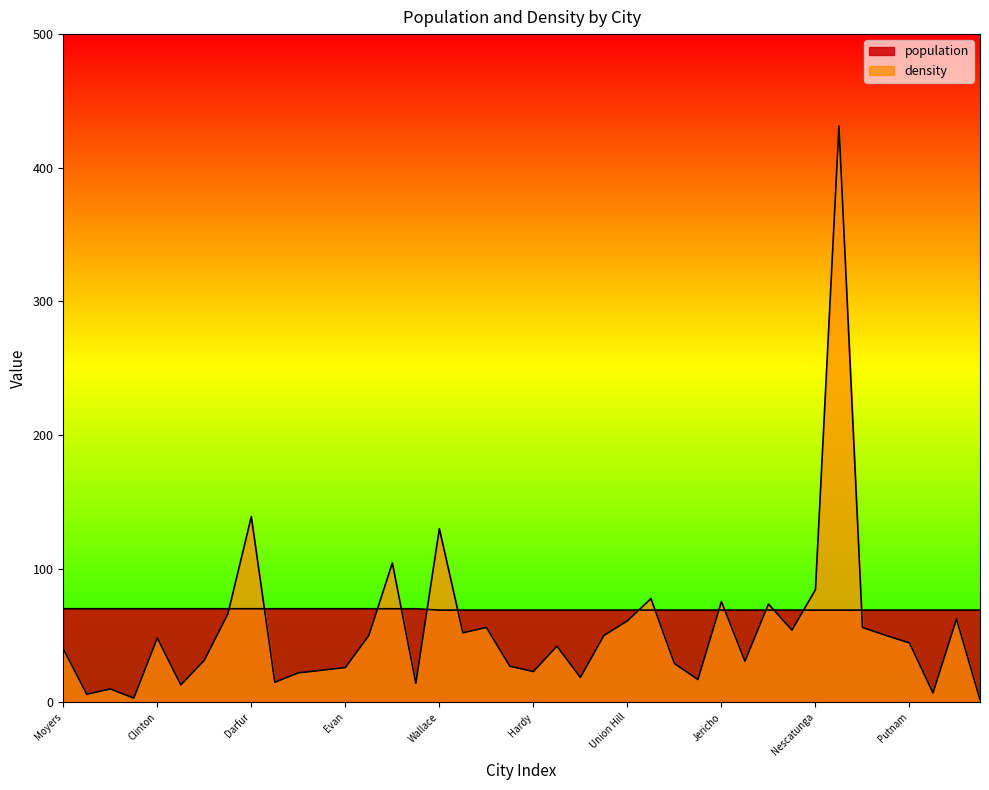

The value of population at Clinton is 41.7. True or false?

False